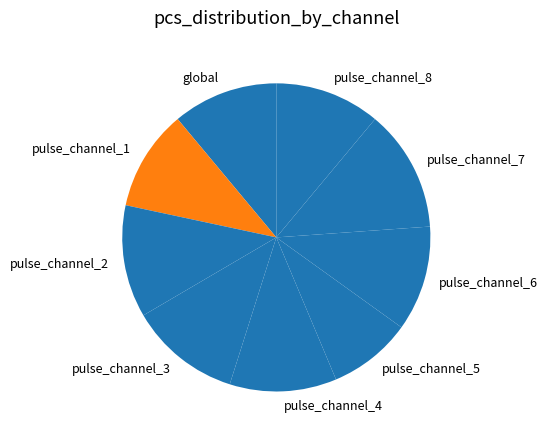

Combined, do pulse_channel_4 and pulse_channel_6 account for over 50%?

No